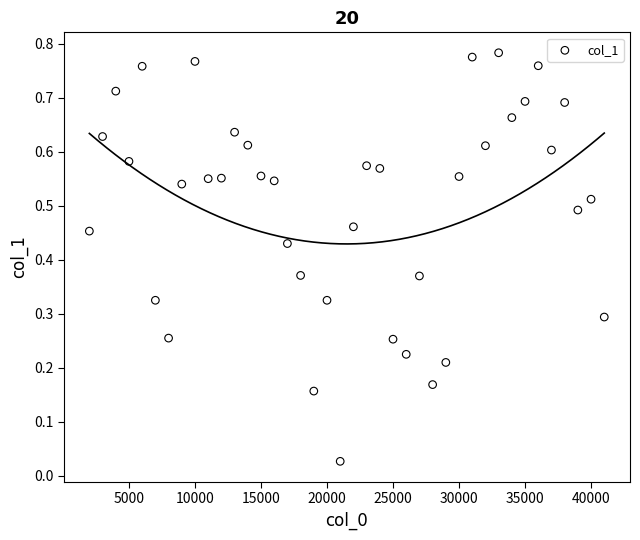

What is the range of X values (max minus min)?

39000.0